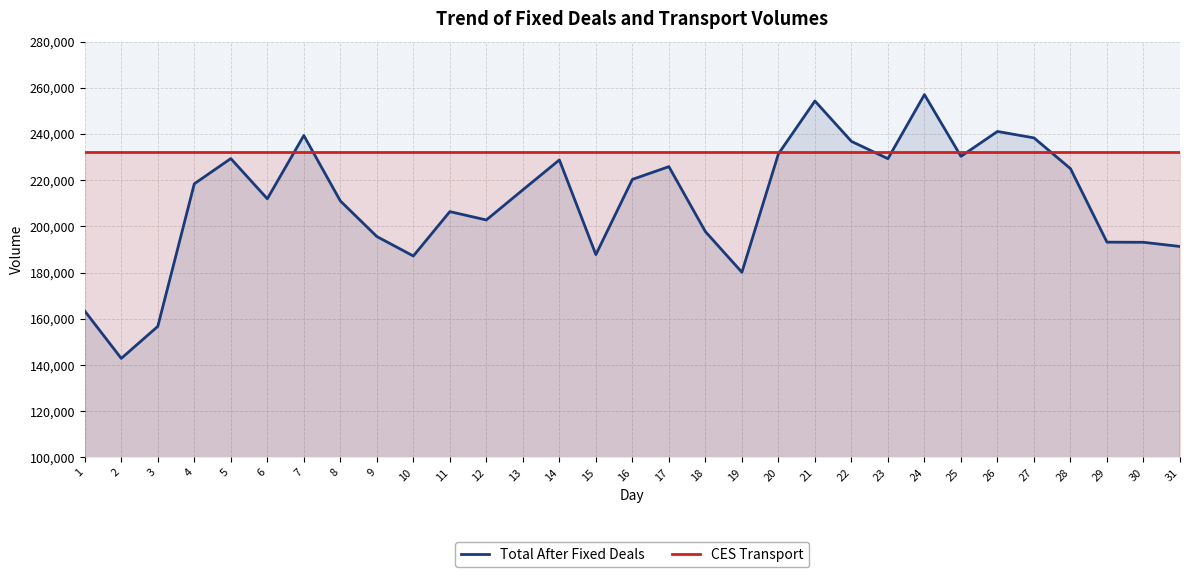

Reading left to right, extract all data points from this chart.

Total After Fixed Deals: 1=163367	2=142880	3=156731	4=218443	5=229362	6=211967	7=239343	8=211039	9=195626	10=187205	11=206406	12=202795	13=215829	14=228777	15=187800	16=220354	17=225865	18=197754	19=180163	20=231404	21=254277	22=236808	23=229311	24=257038	25=230315	26=241096	27=238318	28=225007	29=193188	30=193132	31=191319
CES Transport: 1=232087	2=232087	3=232087	4=232087	5=232087	6=232087	7=232087	8=232087	9=232087	10=232087	11=232087	12=232087	13=232087	14=232087	15=232087	16=232087	17=232087	18=232087	19=232087	20=232087	21=232087	22=232087	23=232087	24=232087	25=232087	26=232087	27=232087	28=232087	29=232087	30=232087	31=232087